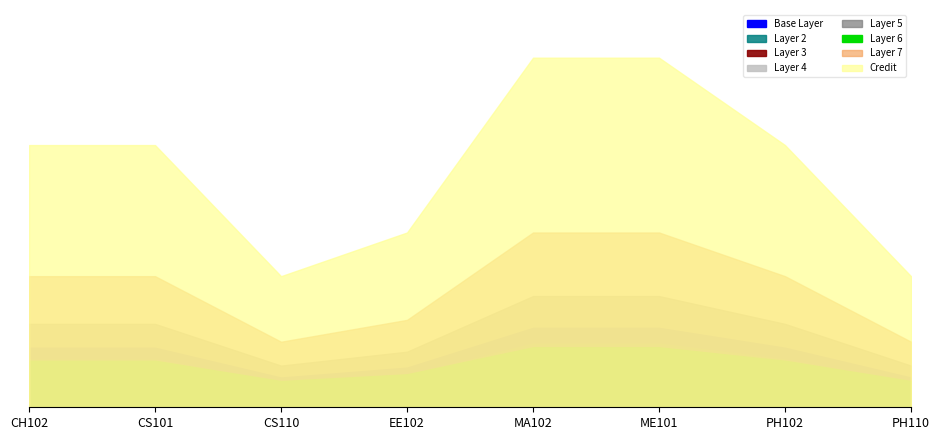

What is the approximate value at CS110?

3